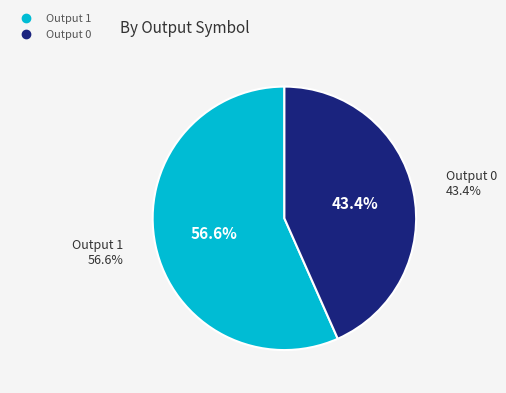

What is the smallest slice in the pie chart?

Output 0